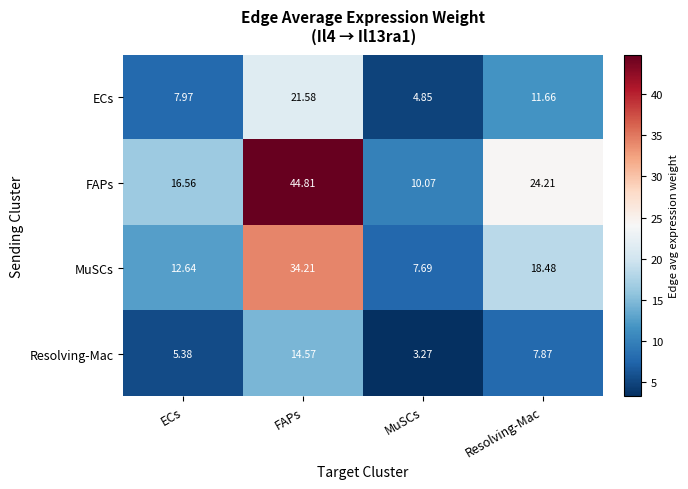

Which series changed the most between FAPs and MuSCs?

FAPs